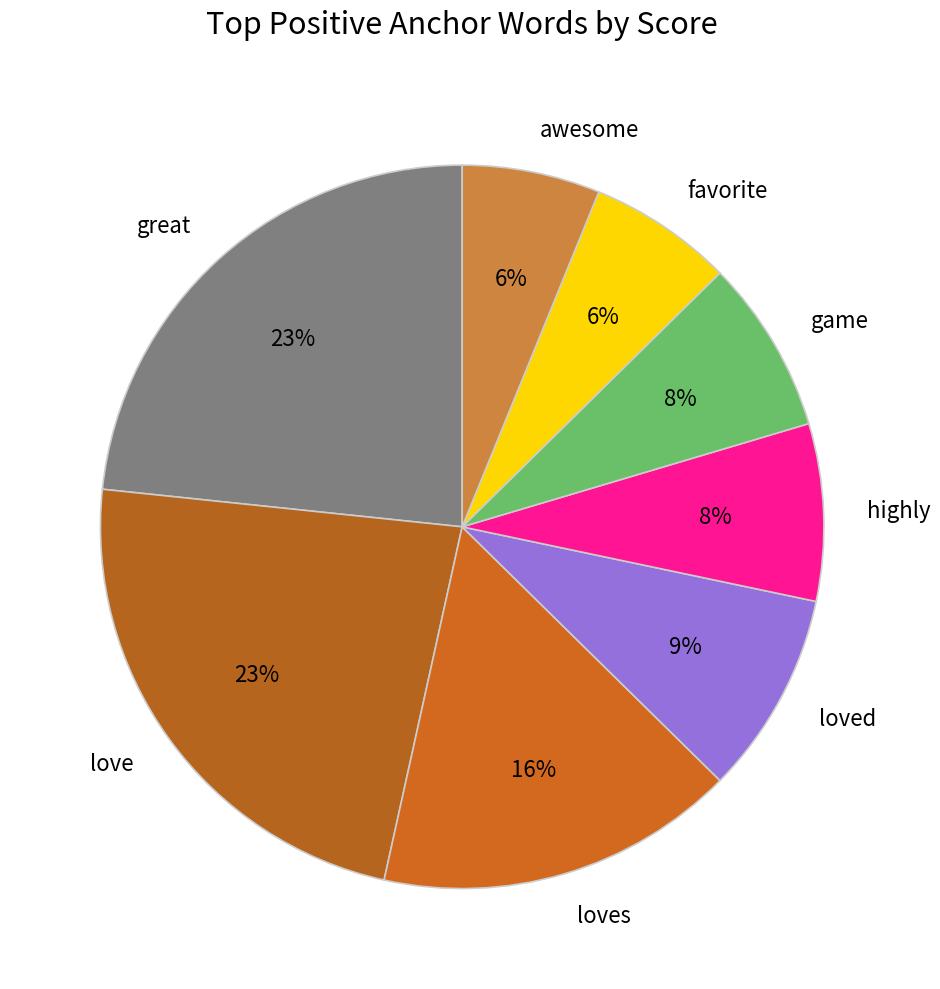

Which has a higher value, great or awesome?

great